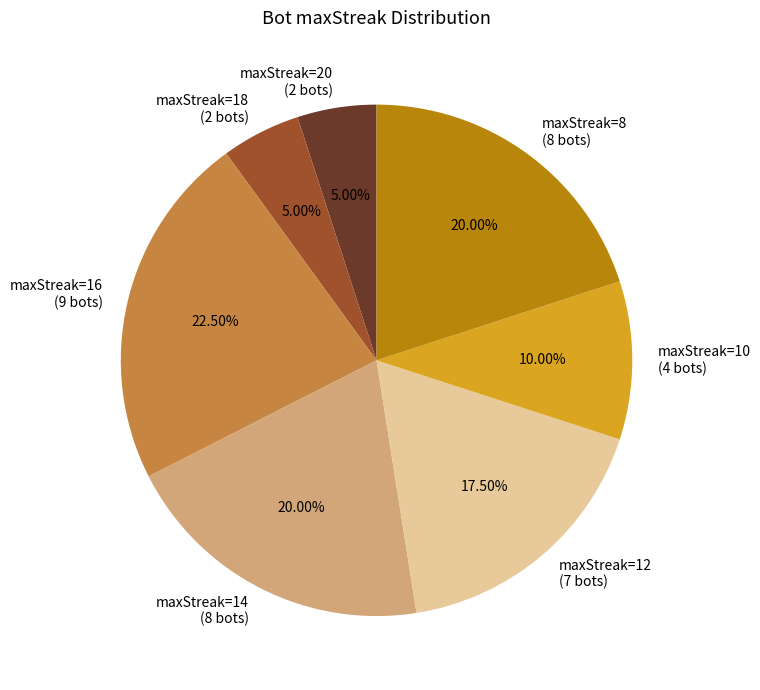

Is the sum of maxStreak=12 and maxStreak=18 greater than half?

No